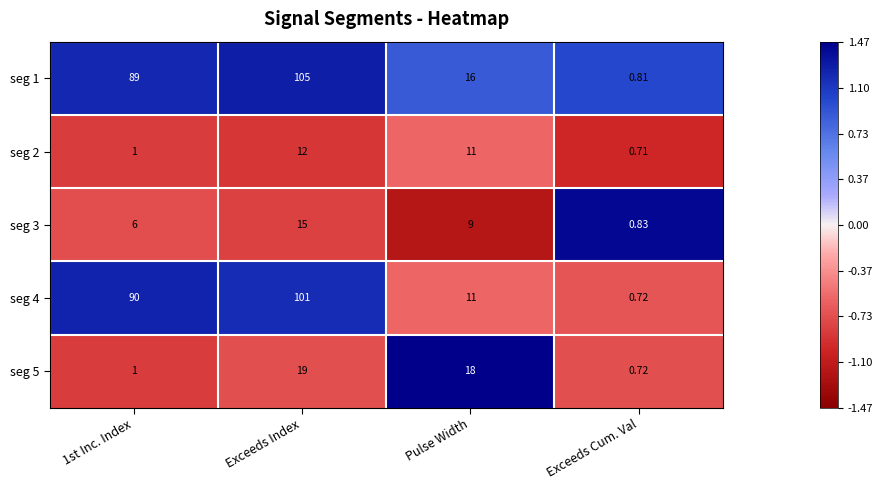

At how many categories does at least one series exceed 0?

4